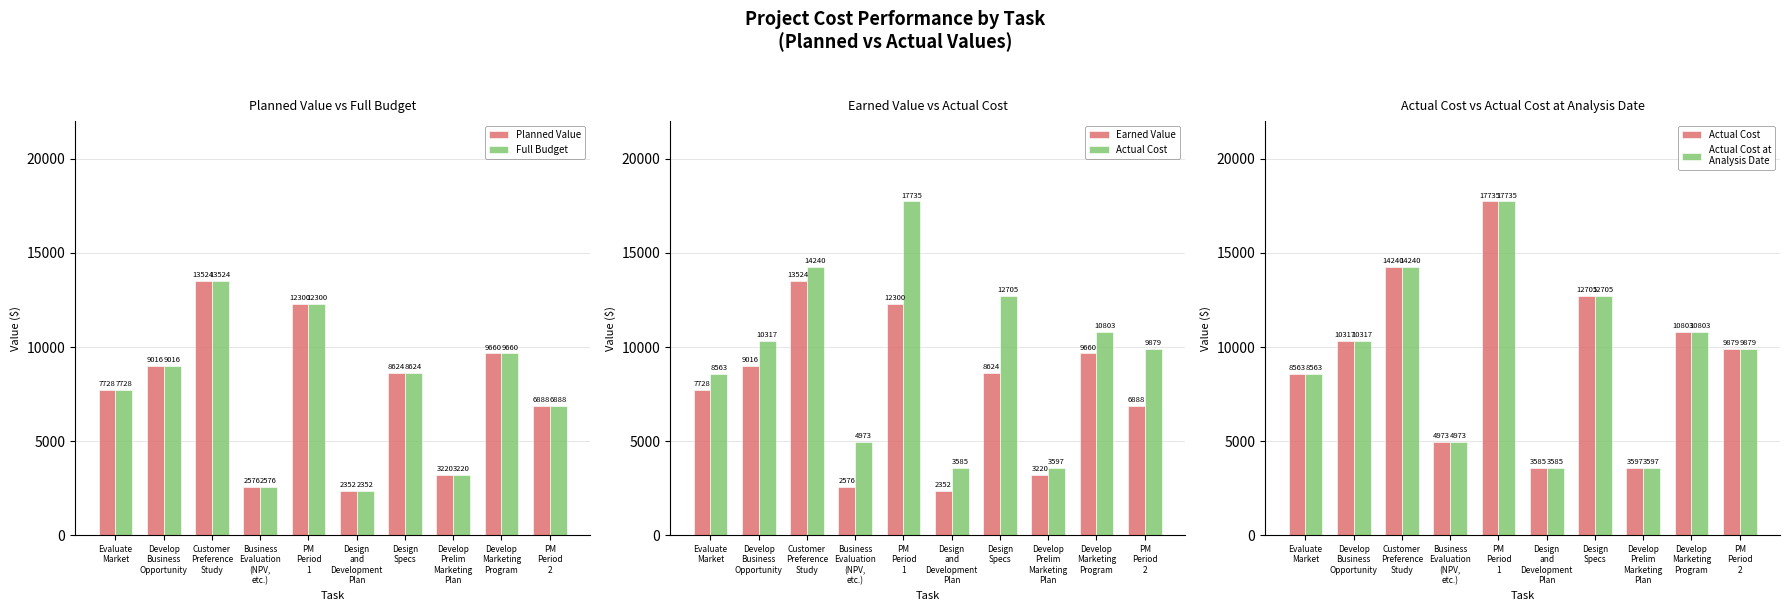

At which label does Earned Value first exceed 8624?

Develop
Business
Opportunity